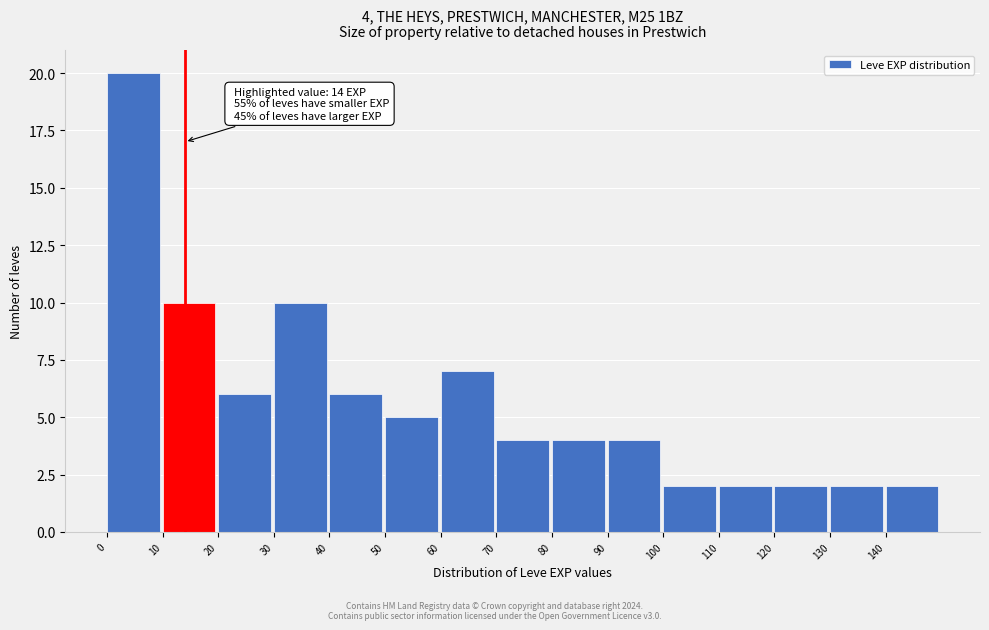

Which range on the x-axis has the tallest bar?

0 to 10